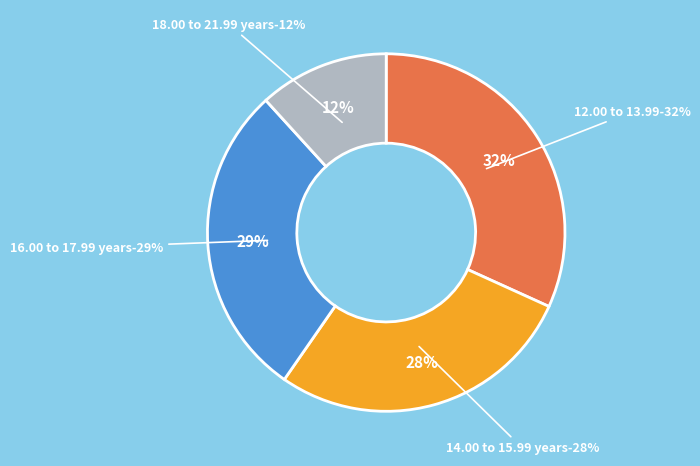

Do 16.00 to 17.99 years and 12.00 to 13.99 together represent more than half of the pie?

Yes